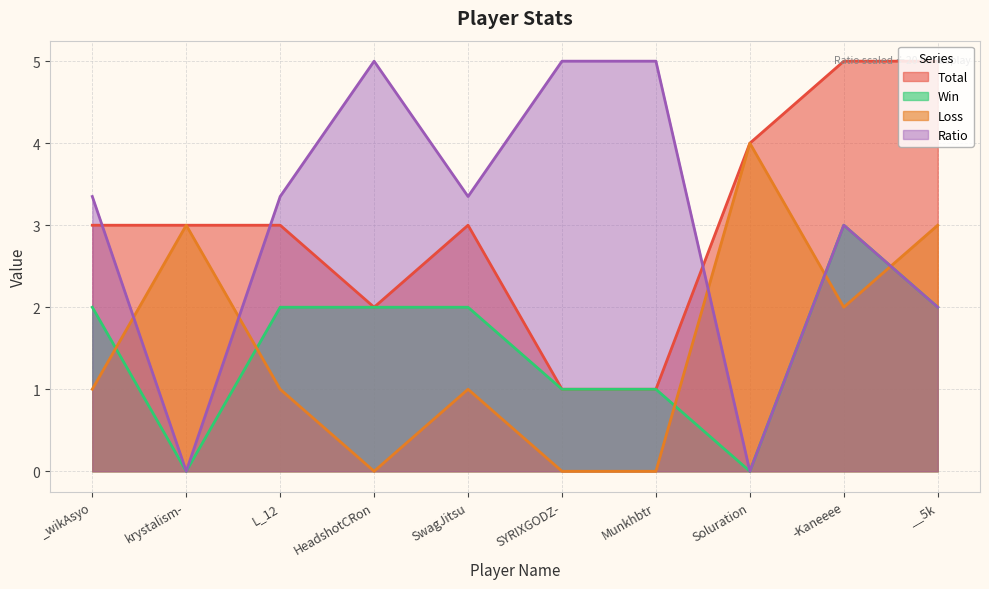

What is the label of the 1st point from the left?

_wikAsyo